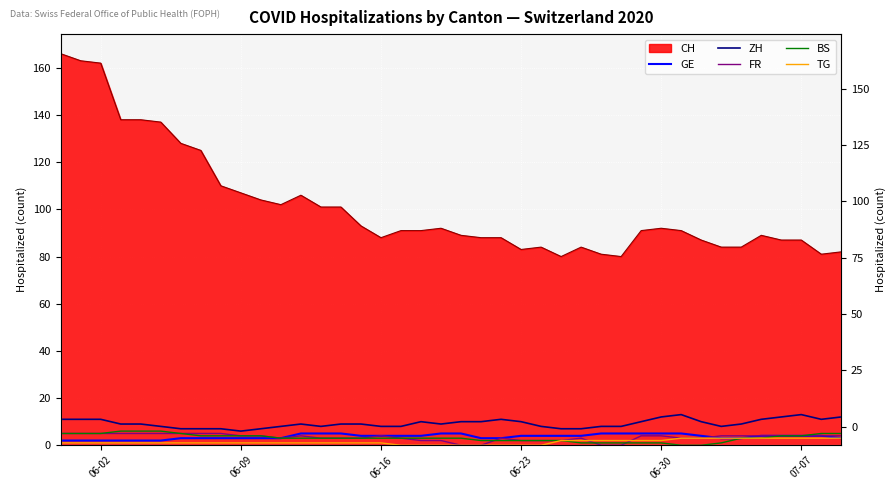

Count the number of categories in the chart.

40